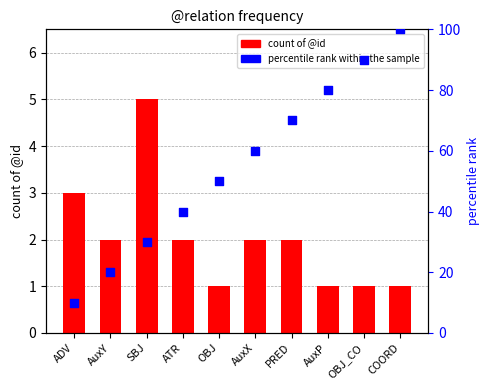

What is the total value across all series at OBJ?

51